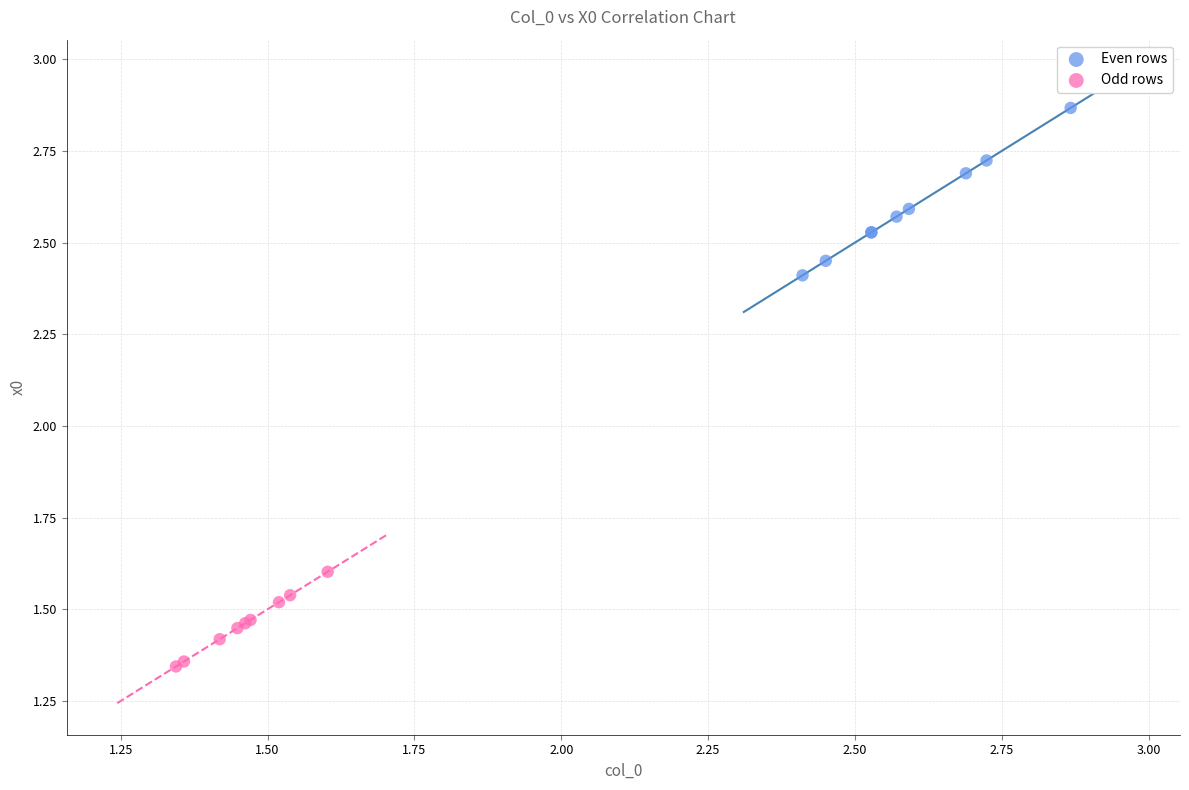

Which series has the largest Y range (max minus min)?

Even rows